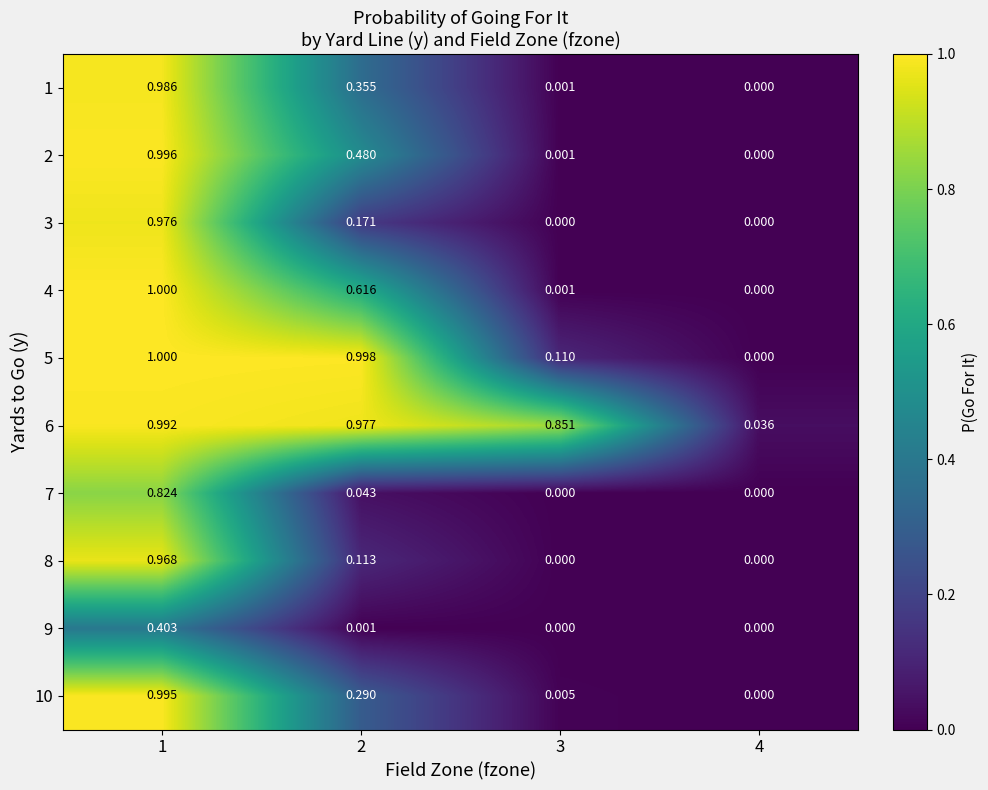

Is the value of 4 at 4 greater than the value of 6 at 2?

No